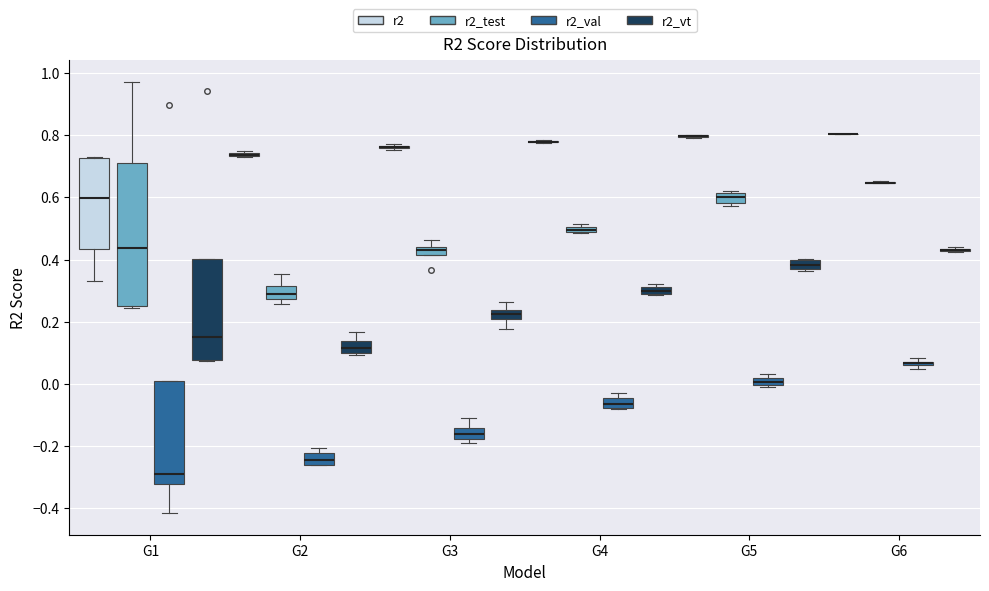

Where does the median line of the box for G5 (r2_test) sit on the y-axis? The values are not printed on the chart, so give them approximately, as read against the axis.

0.60